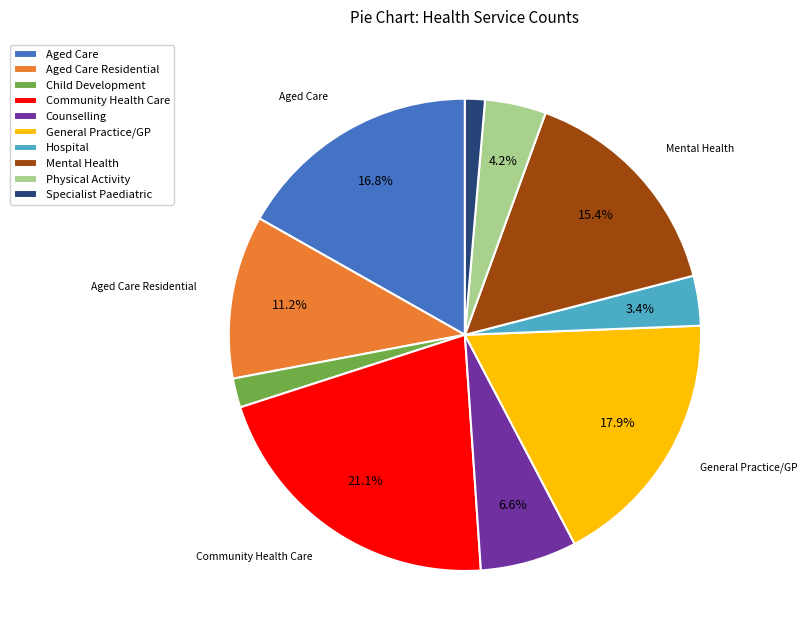

Is the sum of Mental Health and Child Development greater than half?

No